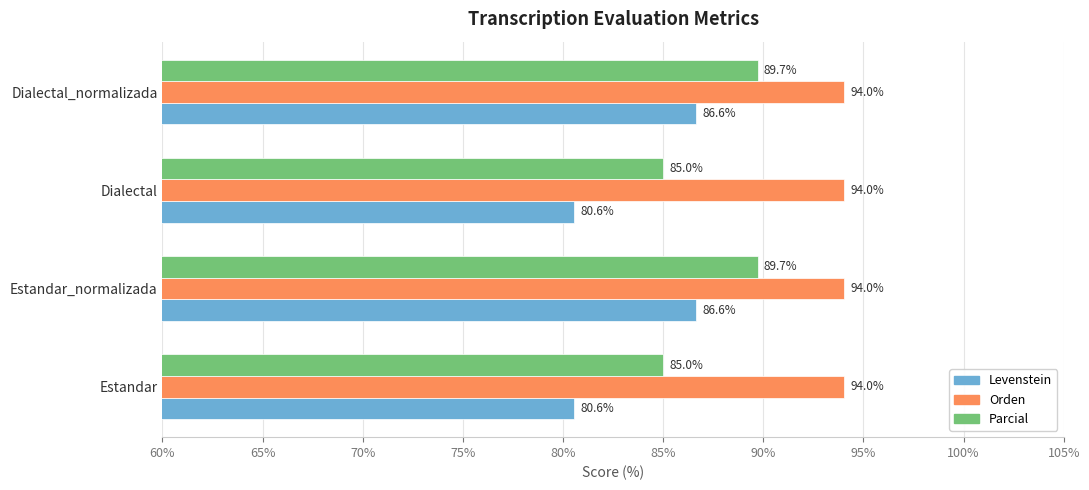

The Parcial series shows 89.7 at Estandar_normalizada. True or false?

True